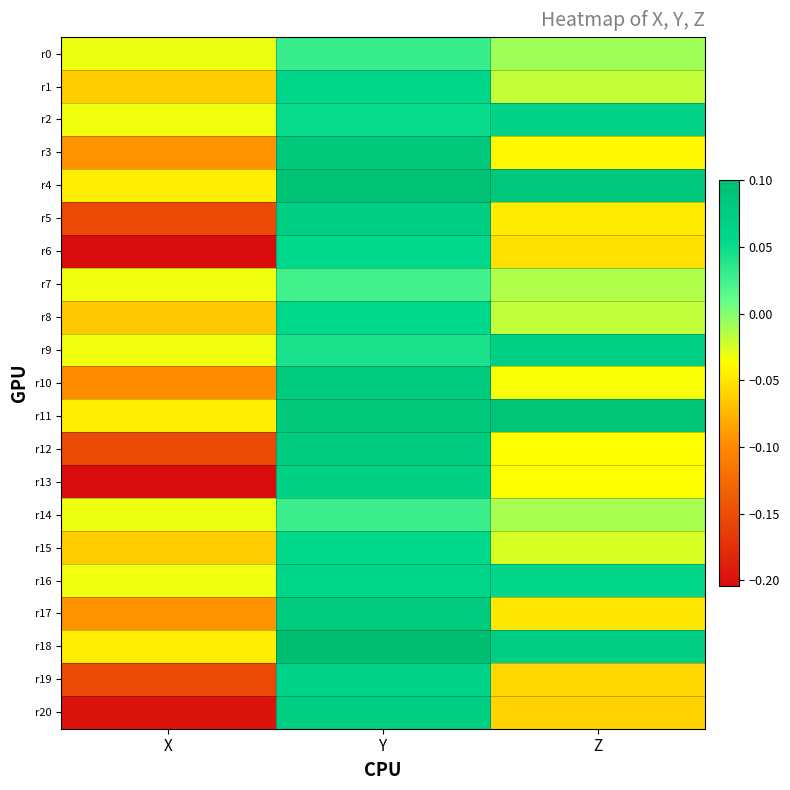

What is the total value across all series at Y?

1.3